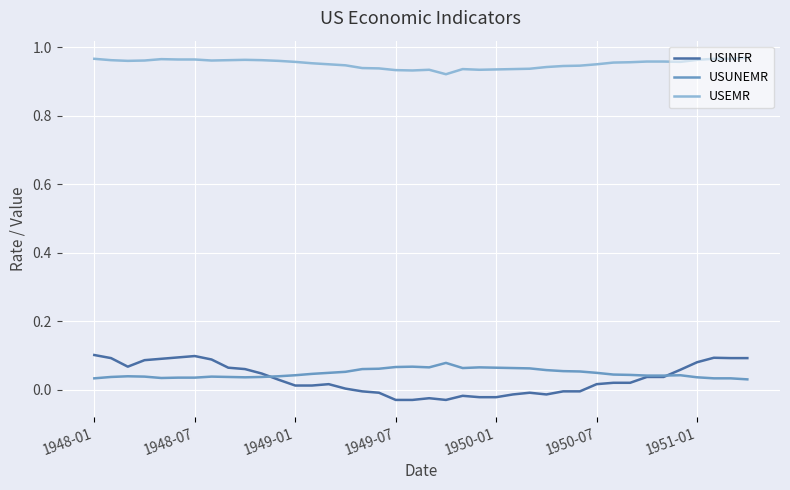

True or false: USEMR and USINFR intersect in this chart.

False